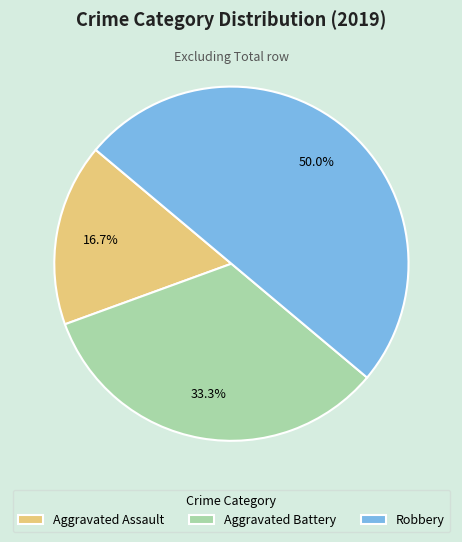

Count the number of slices in the pie.

3